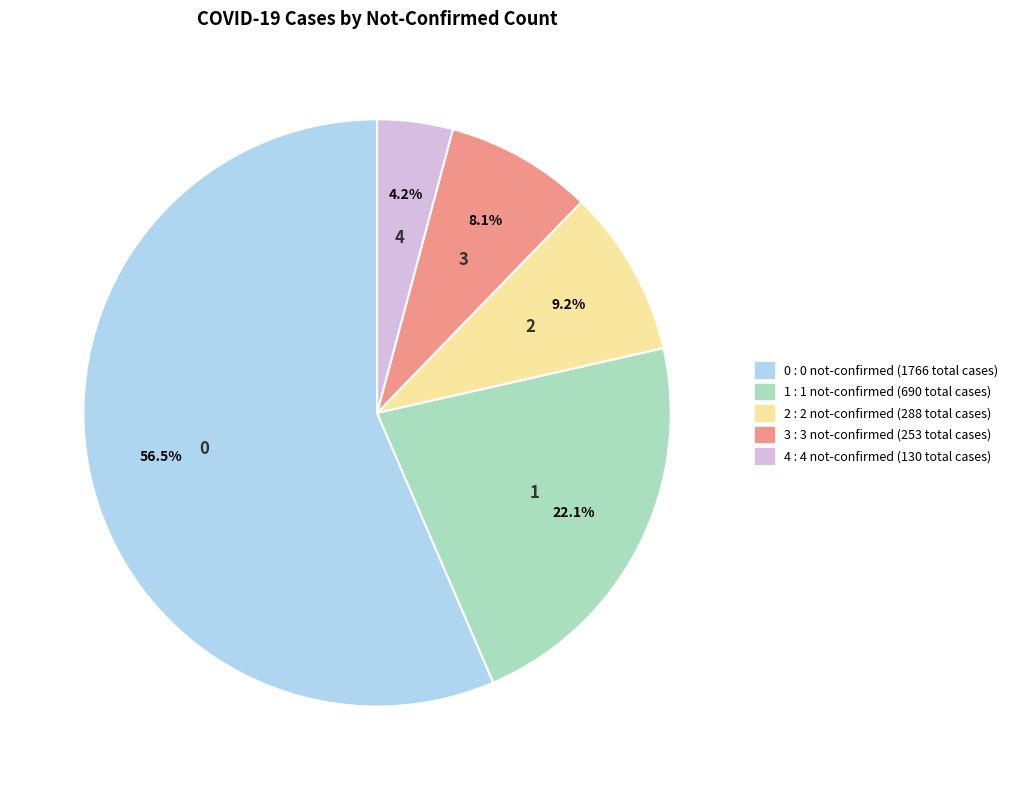

Does any single category account for the majority?

Yes